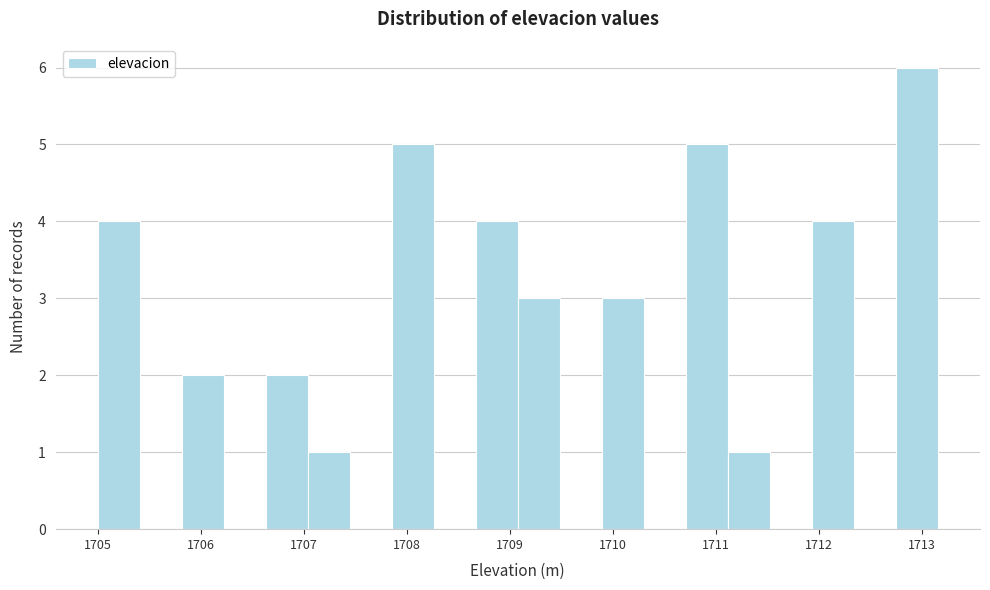

How tall is the bar that spans 1705.0 to 1705.4 on the x-axis? Neither the bar edges nor the heights are printed on the chart, so give them approximately, as read against the axes.

4